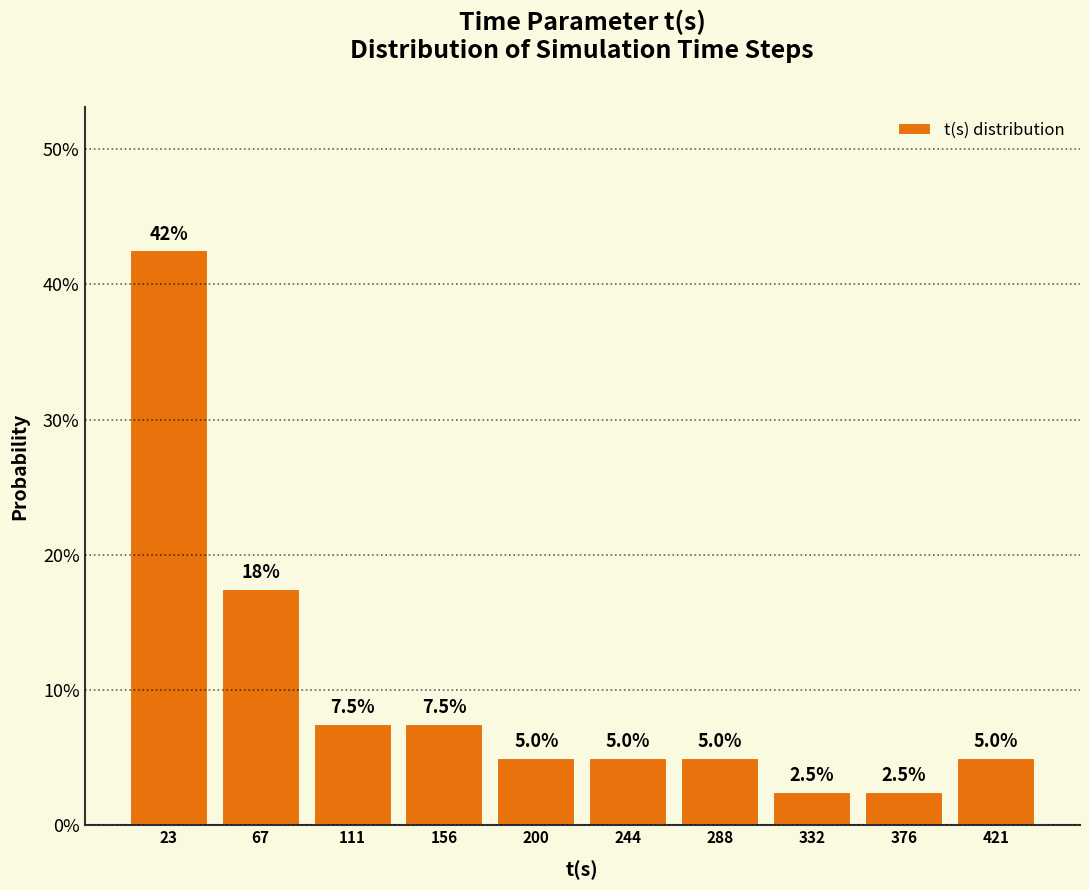

Which range on the x-axis has the tallest bar?

0 to 45